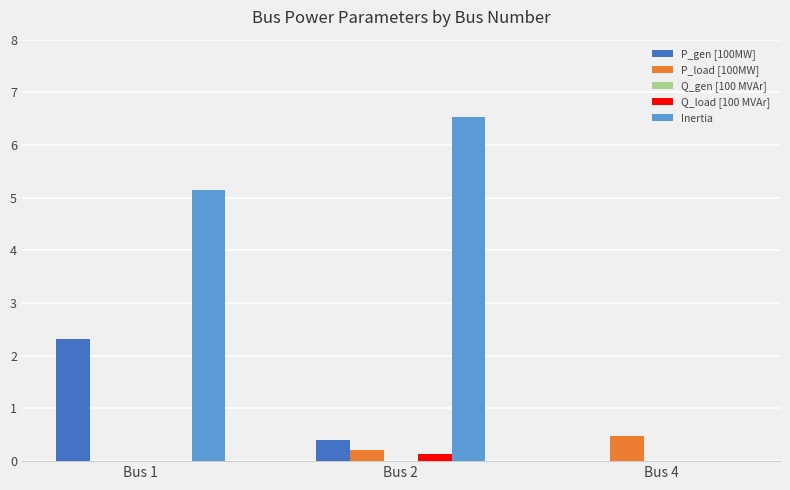

How many groups of bars are there?

3